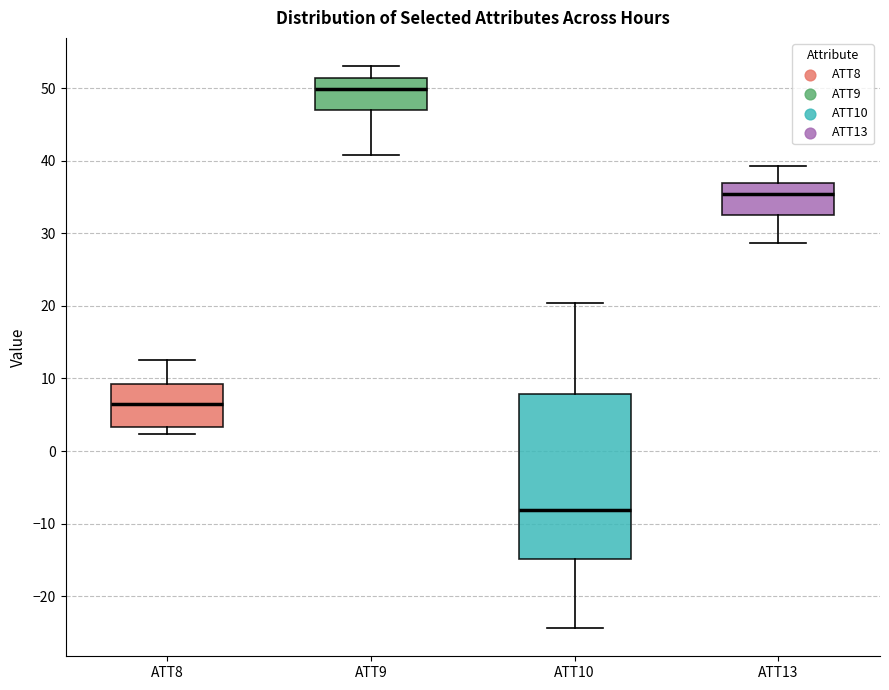

Which box has the highest median line?

ATT9